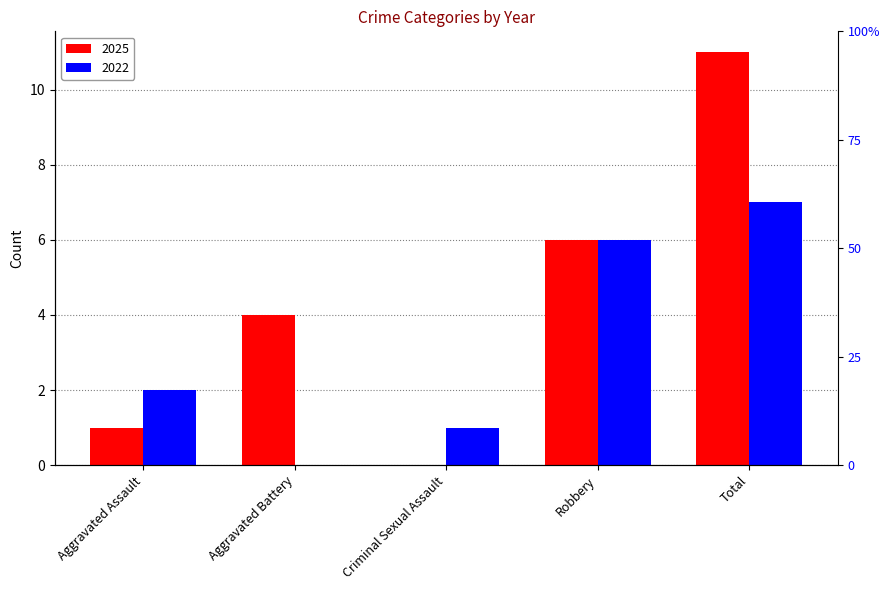

What is the label of the 2nd bar from the right?

Robbery